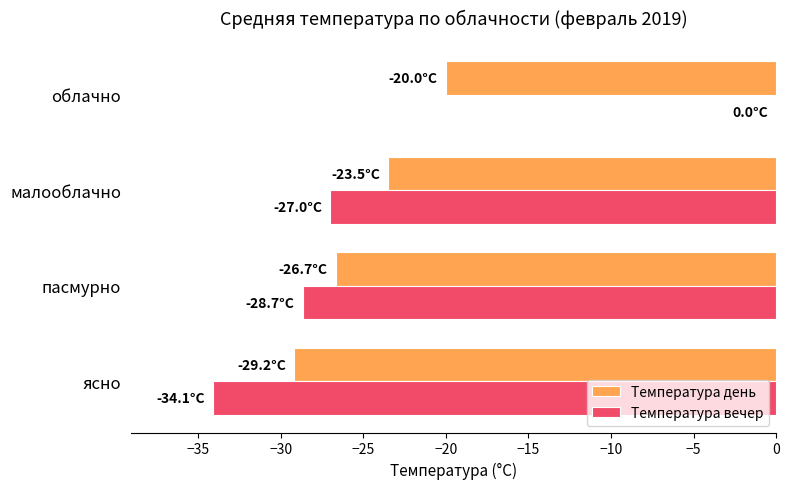

What is the sum of the Температура вечер values at пасмурно and облачно?

-28.7